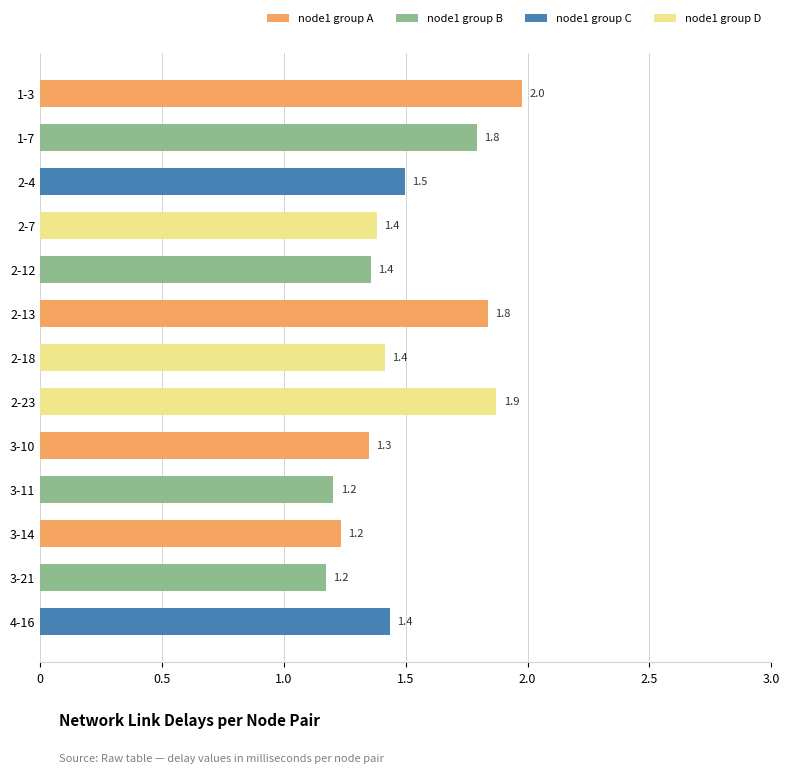

What is the smallest value displayed?

1.2